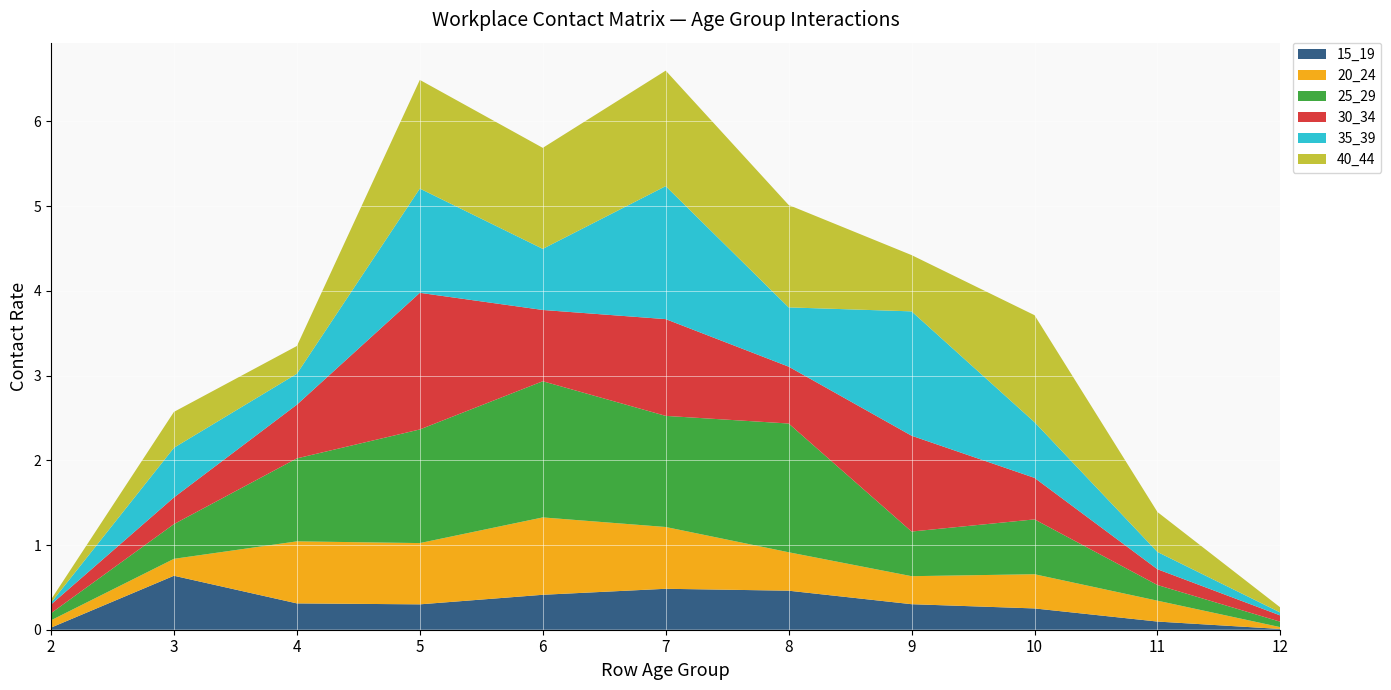

Reading left to right, list all the values displayed in this chart.

15_19: 2=0.0	3=0.6	4=0.3	5=0.3	6=0.4	7=0.5	8=0.5	9=0.3	10=0.3	11=0.1	12=0.0
20_24: 2=0.1	3=0.2	4=0.7	5=0.7	6=0.9	7=0.7	8=0.5	9=0.3	10=0.4	11=0.2	12=0.0
25_29: 2=0.1	3=0.4	4=1.0	5=1.3	6=1.6	7=1.3	8=1.5	9=0.5	10=0.6	11=0.2	12=0.1
30_34: 2=0.1	3=0.3	4=0.6	5=1.6	6=0.8	7=1.1	8=0.7	9=1.1	10=0.5	11=0.2	12=0.1
35_39: 2=0.0	3=0.6	4=0.4	5=1.2	6=0.7	7=1.6	8=0.7	9=1.5	10=0.7	11=0.2	12=0.0
40_44: 2=0.0	3=0.4	4=0.3	5=1.3	6=1.2	7=1.4	8=1.2	9=0.7	10=1.3	11=0.5	12=0.1